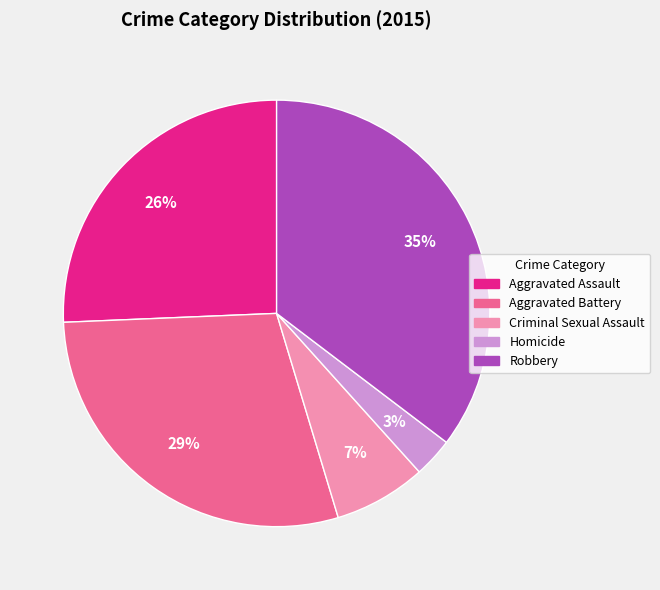

Combined, do Aggravated Battery and Aggravated Assault account for over 50%?

Yes